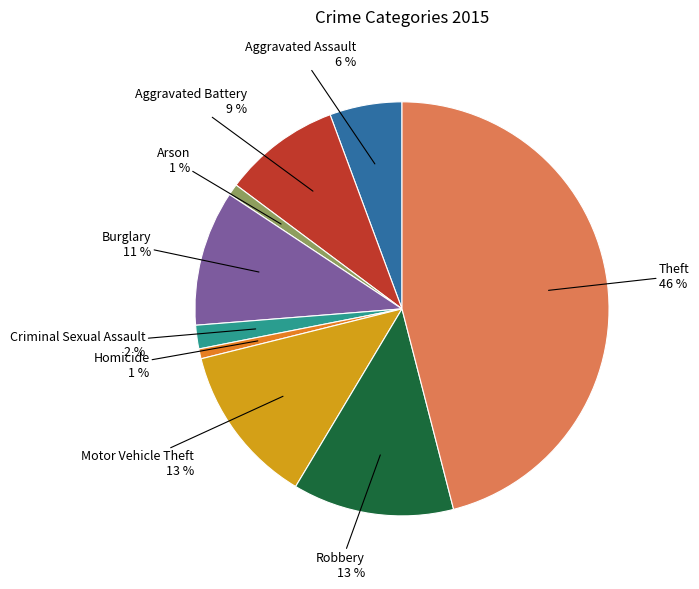

Does any single category account for the majority?

No